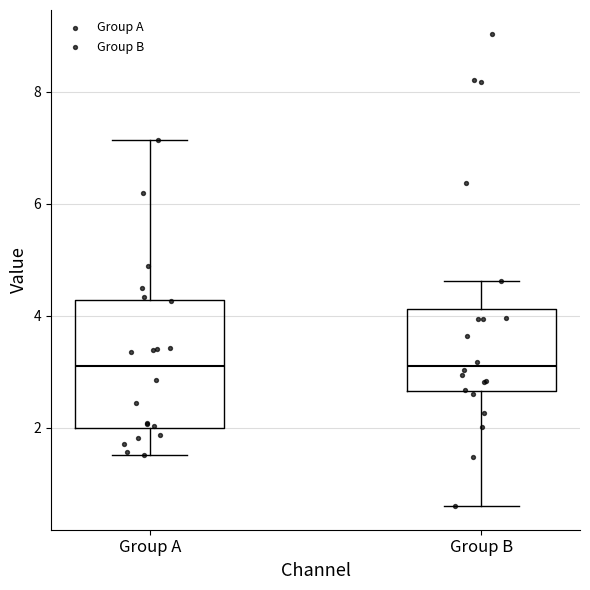

Reading left to right, read every box against the y-axis: the position of its median line, the range the box covers, and the ends of its whiskers. The values are not printed on the chart, so give them approximately, as read against the axis.

Group A: median 3.0, box 2.0 to 4.2, whiskers 1.6 to 7.2
Group B: median 3.2, box 2.6 to 4.2, whiskers 0.6 to 4.6